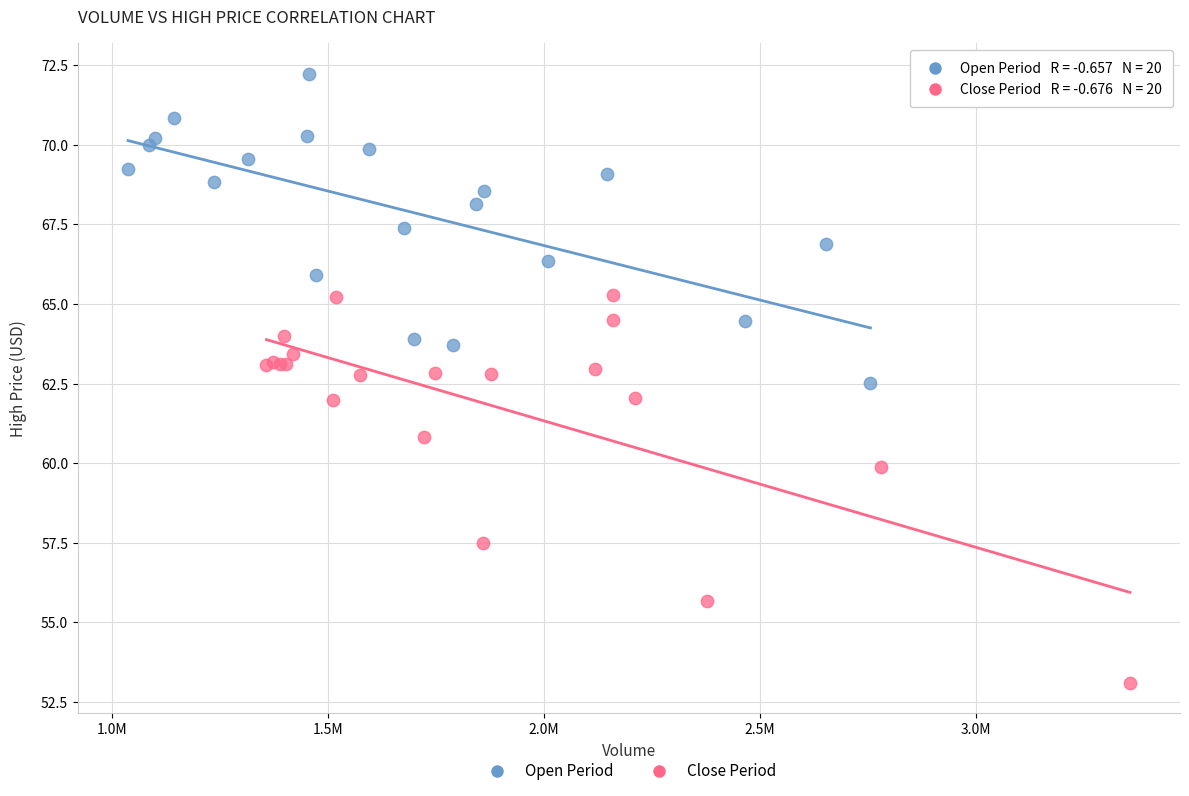

Which series contains the lowest Y value?

Close Period